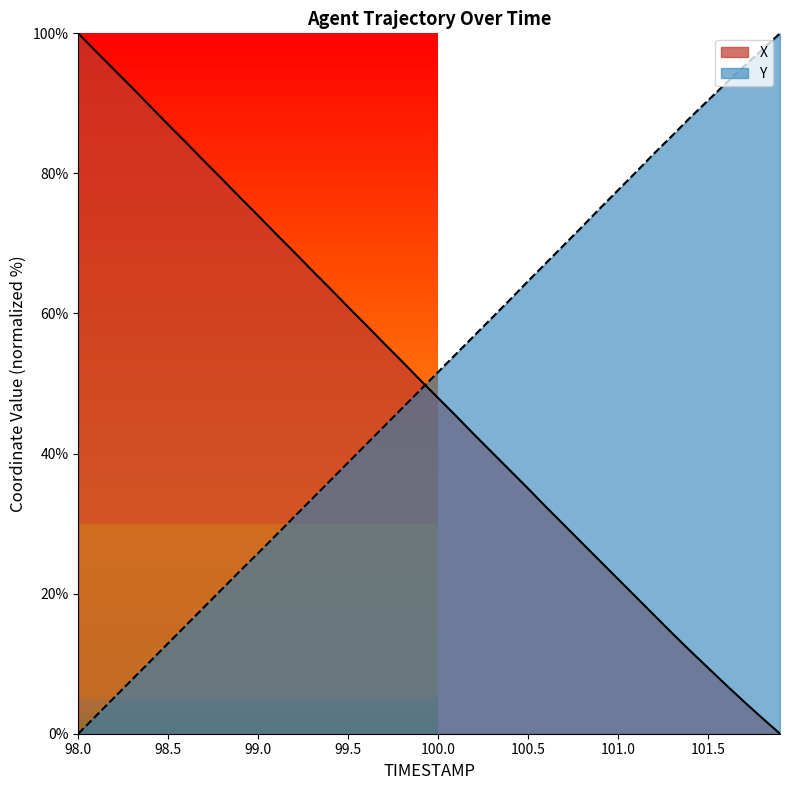

At which category is the sum across all series the highest?

98.0